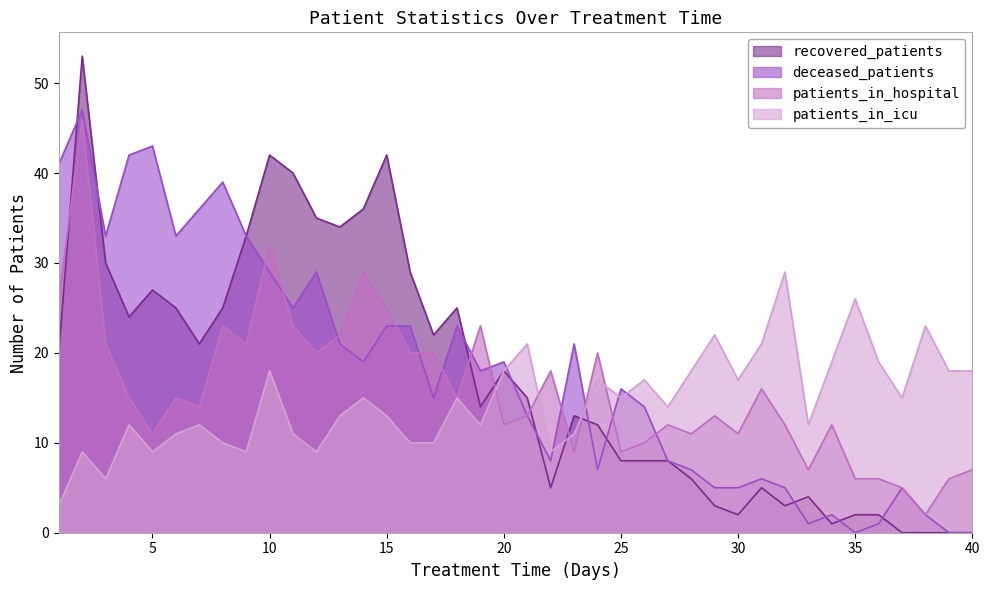

What is the difference between the recovered_patients values at 31 and 14?

31